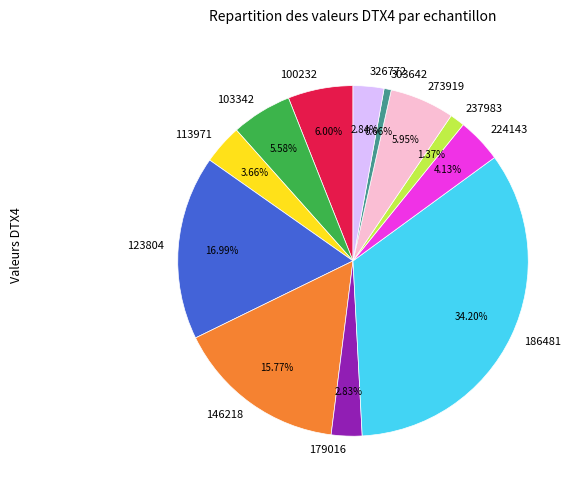

Combined, what portion of the pie is 123804 and 113971?

20.7%